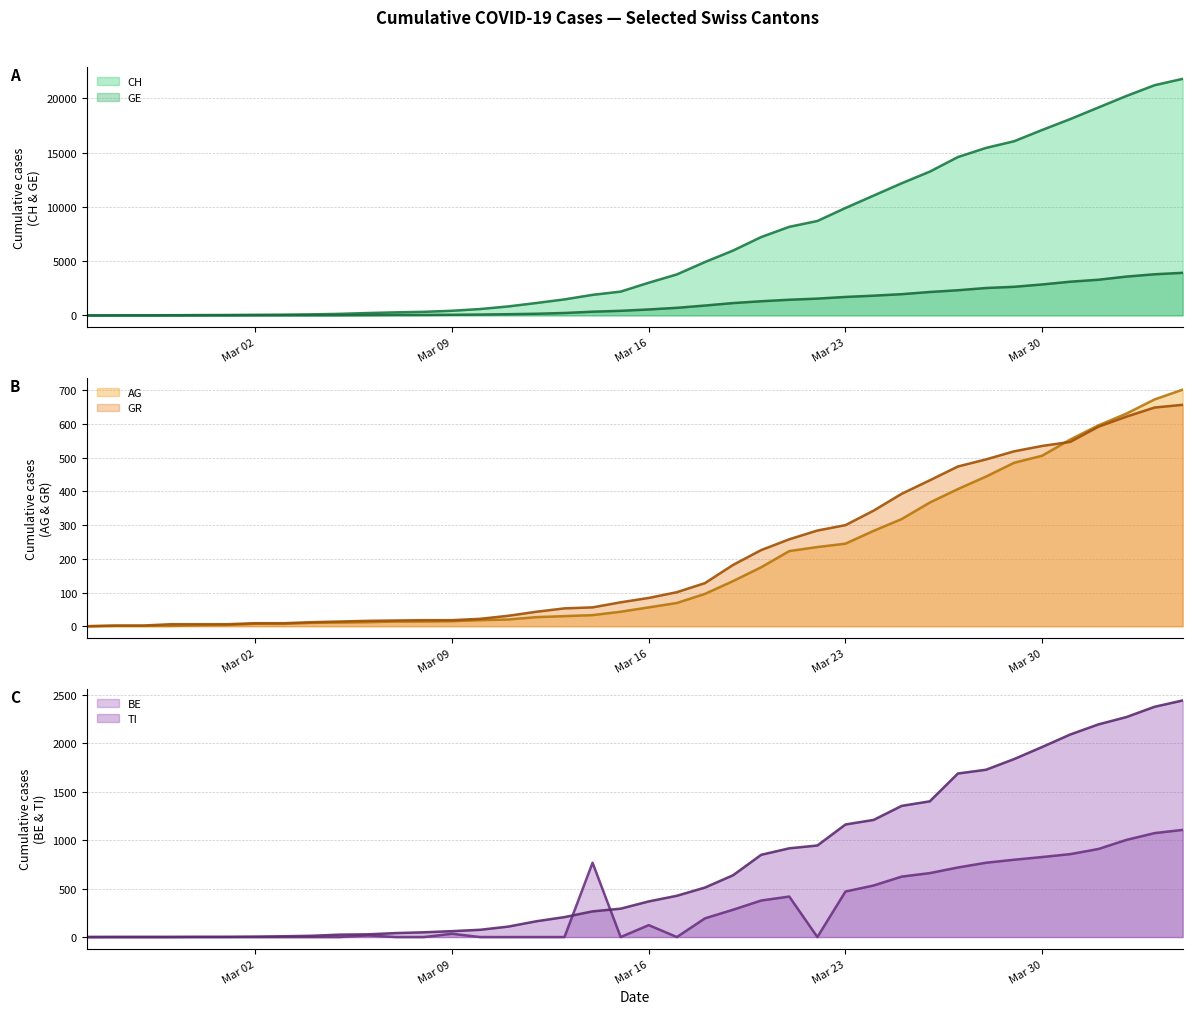

Reading right to left, what are all the values shown in this chart?

CH (line): 21813	21226	20237	19171	18104	17100	16059	15444	14601	13257	12184	11047	9906	8706	8169	7225	5981	4923	3781	3016	2196	1896	1478	1145	830	588	429	332	283	220	144	99	70	56	38	31	19	9	5	0
GE (line): 3928	3793	3582	3289	3109	2855	2638	2527	2321	2160	1959	1820	1703	1549	1445	1307	1139	911	701	549	425	343	224	153	112	79	59	44	42	29	20	15	13	10	9	8	4	1	1	0
AG (line): 702	673	631	596	554	506	485	444	407	367	318	283	245	235	223	175	134	96	69	56	43	33	30	27	20	18	15	14	14	12	11	10	7	7	4	3	1	1	1	0
GR (line): 657	649	622	592	547	535	519	495	474	433	393	343	300	284	258	226	182	128	101	84	71	56	53	43	31	22	18	18	17	16	14	12	9	9	6	6	6	2	2	0
BE (line): 1106	1073	1003	909	856	826	798	767	718	660	624	532	470	0	418	377	282	193	0	123	0	767	0	0	0	0	34	0	0	17	0	0	0	0	0	0	0	0	0	0
TI (line): 2442	2377	2271	2195	2091	1962	1837	1727	1688	1401	1354	1209	1162	945	916	849	638	511	426	368	293	265	206	163	108	75	61	49	41	28	25	13	8	4	2	2	1	1	1	0